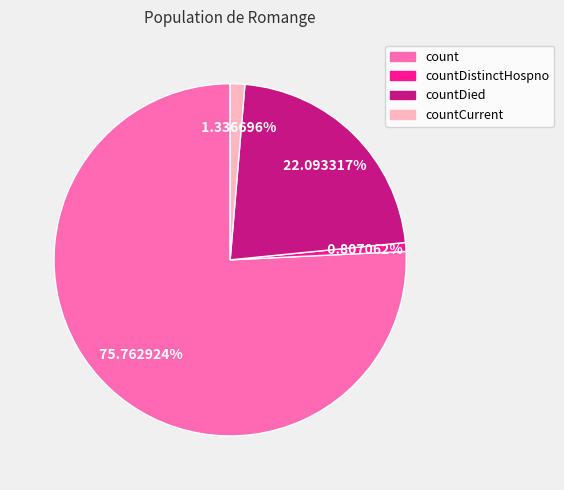

Between countDistinctHospno and countDied, which is larger?

countDied